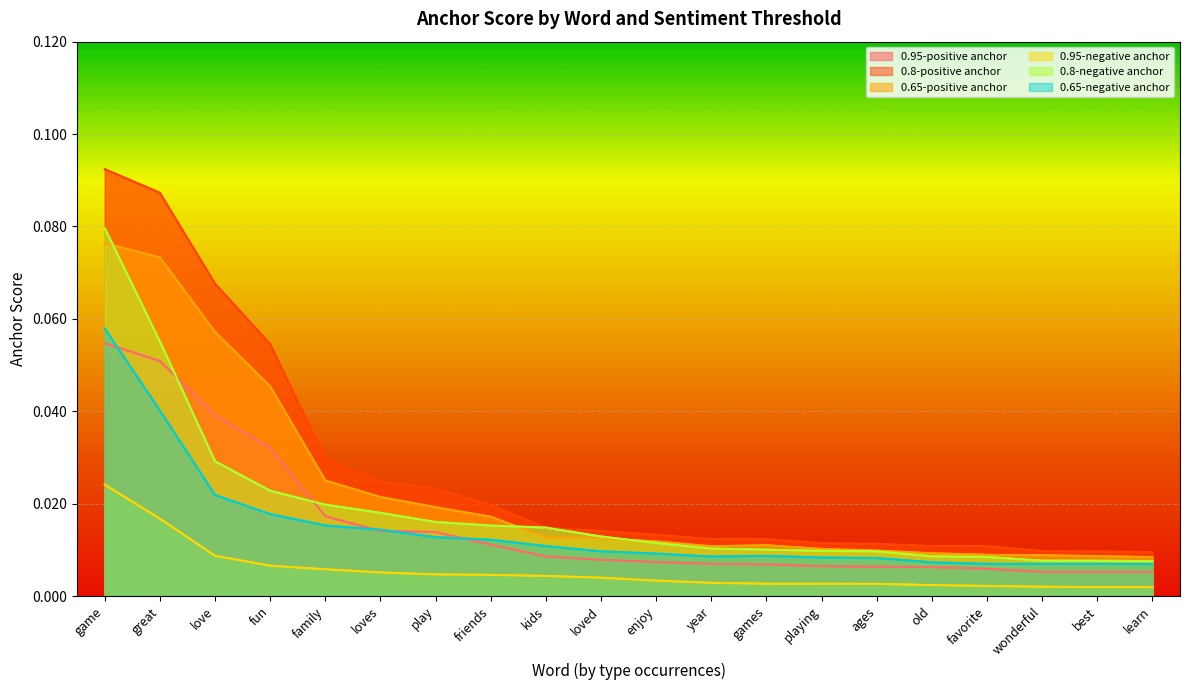

Where is 0.65-positive anchor nearest to the value 0?

learn